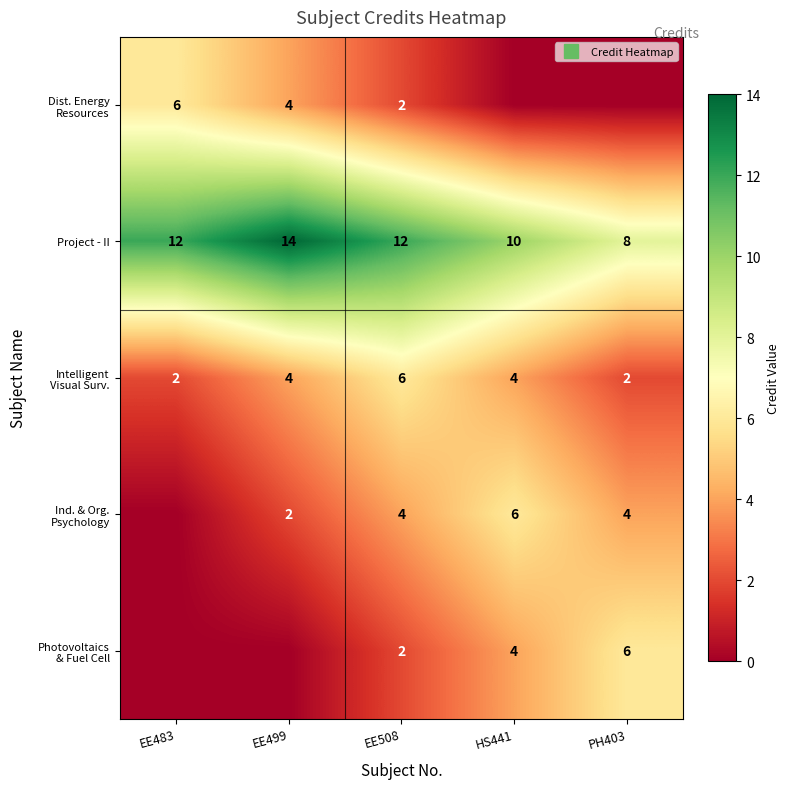

What is the difference between the Project - II values at EE508 and PH403?

4